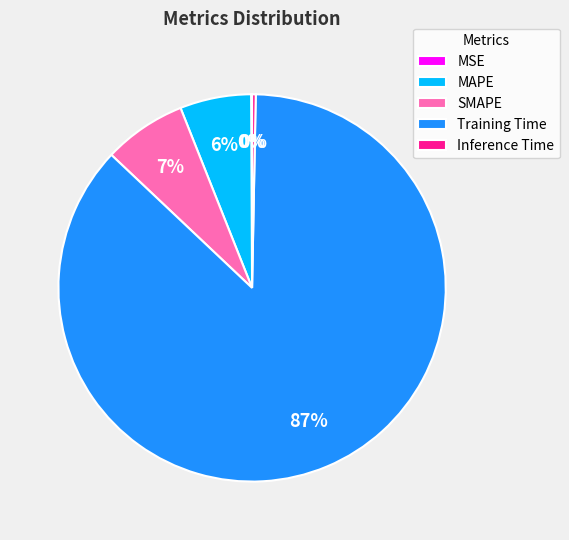

What is the largest slice in the pie chart?

Training Time